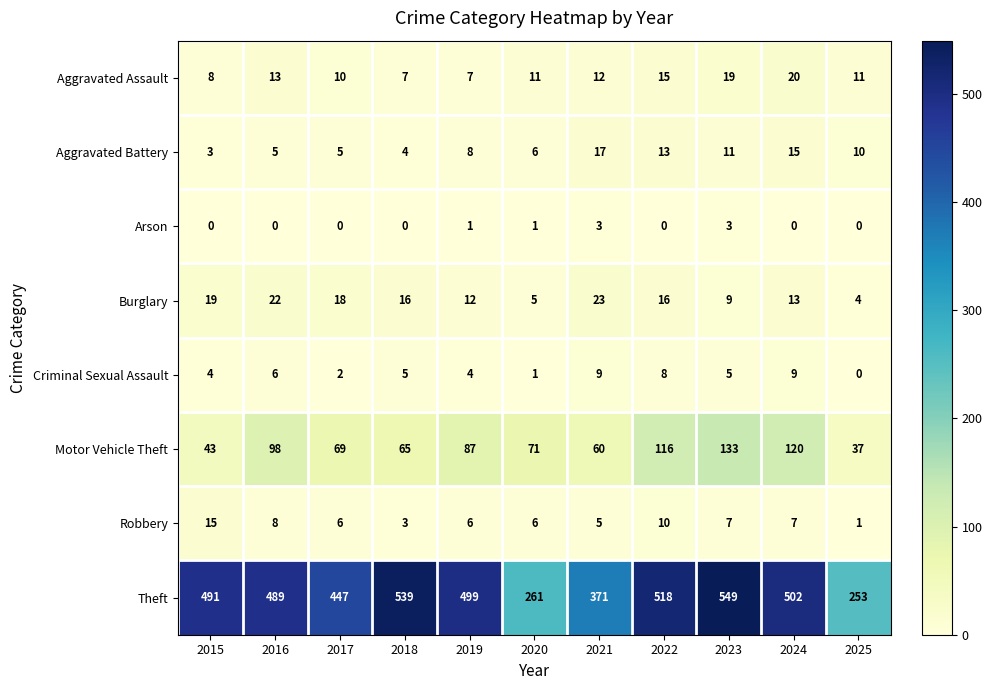

At which category is the sum across all series the highest?

2023